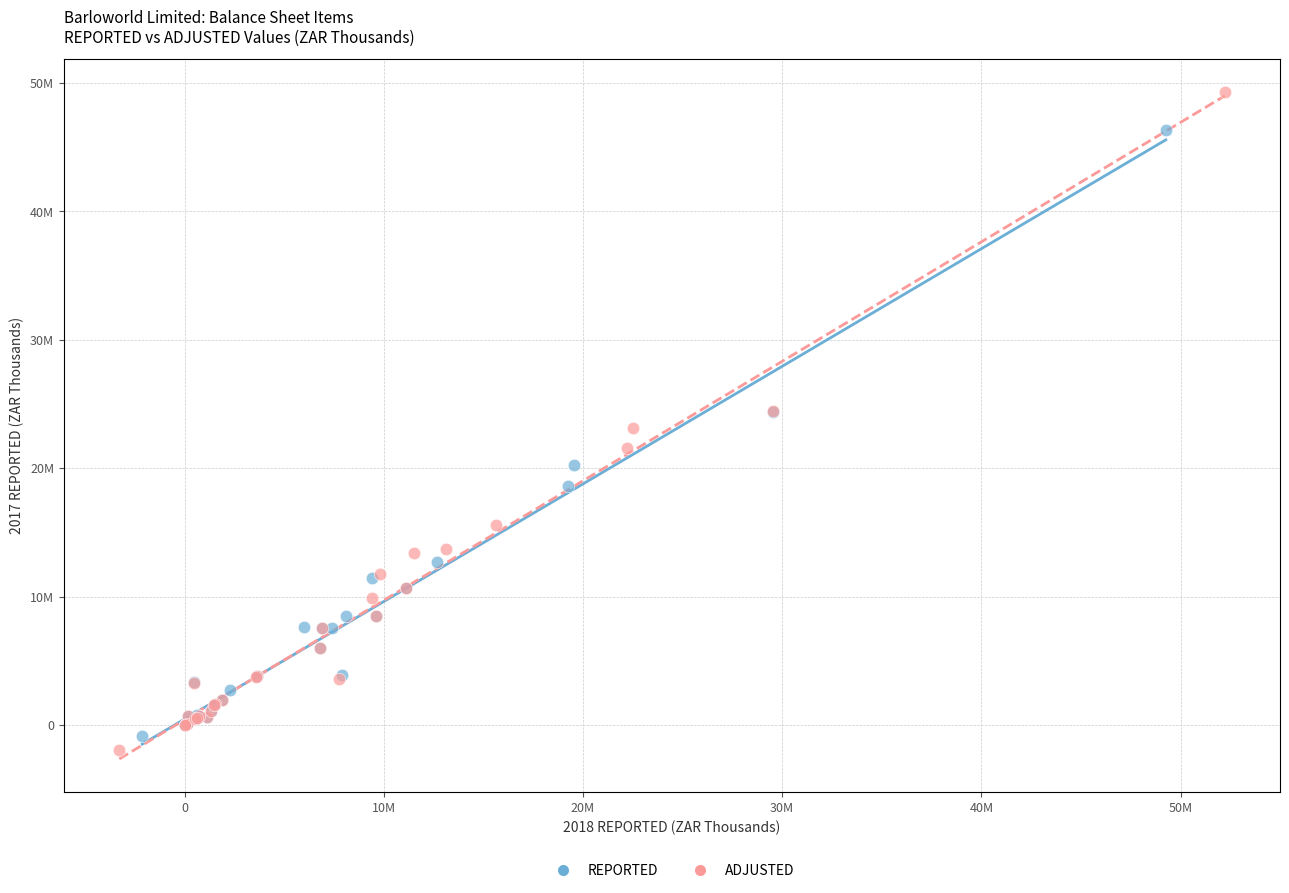

Which series has the largest Y range (max minus min)?

ADJUSTED